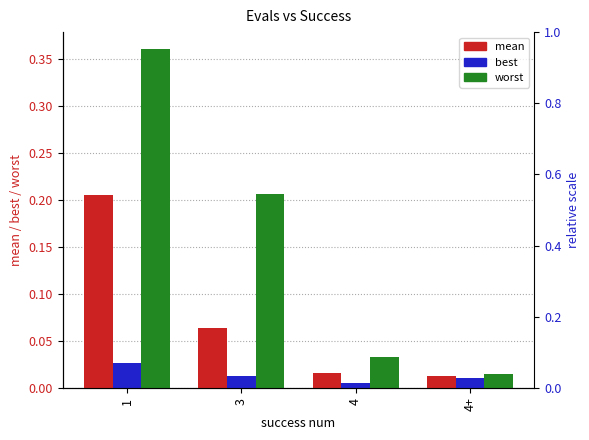

List the series in order of their peak value, lowest first.

best, mean, worst